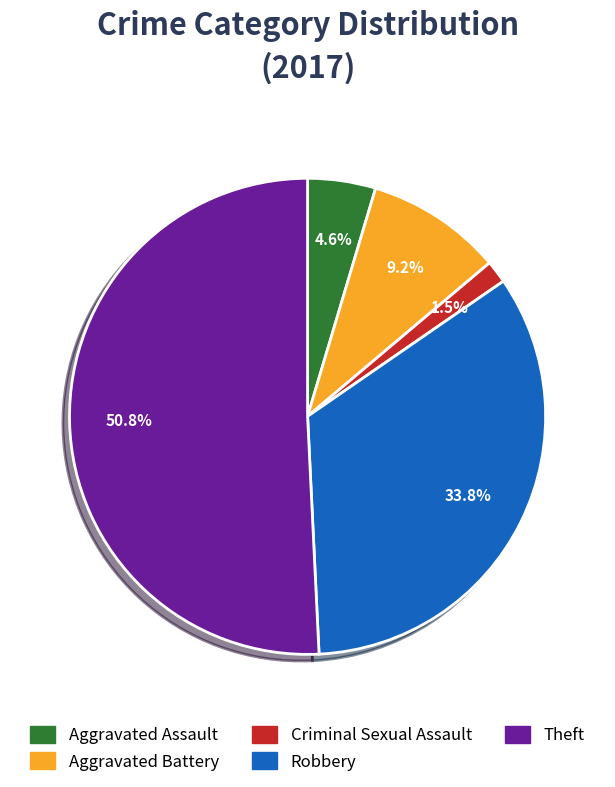

Is the sum of Aggravated Assault and Aggravated Battery greater than half?

No